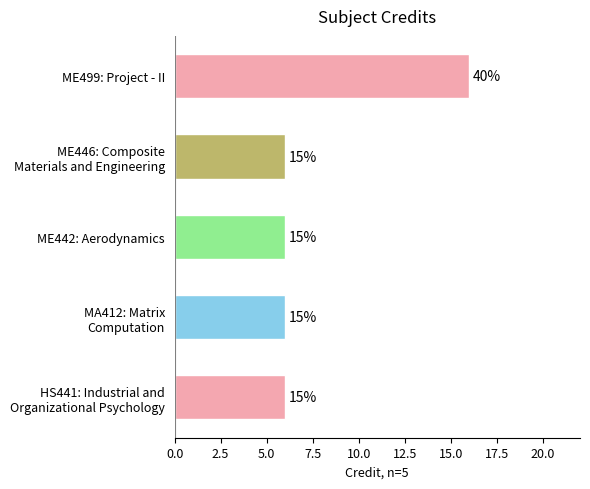

Count the values in the range 6 to 7.

4